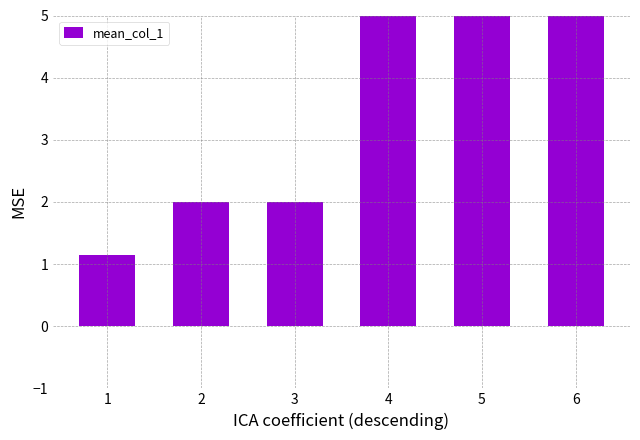

What is the smallest value displayed?

1.1